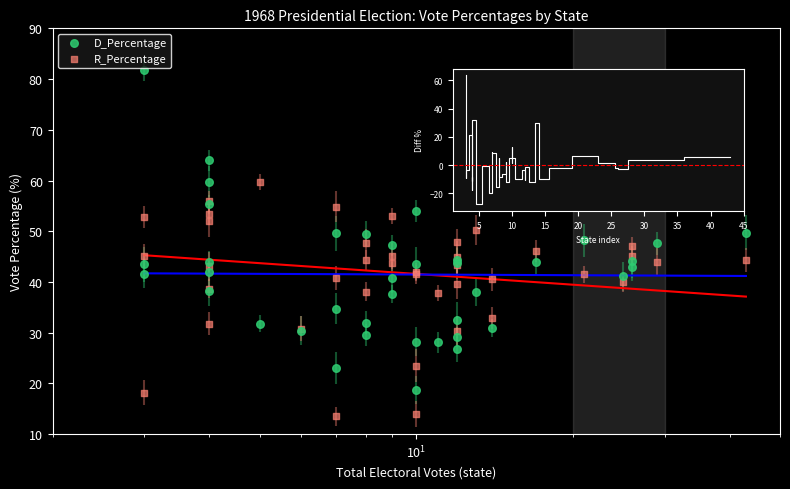

Which series reaches the minimum Y coordinate?

R_Percentage